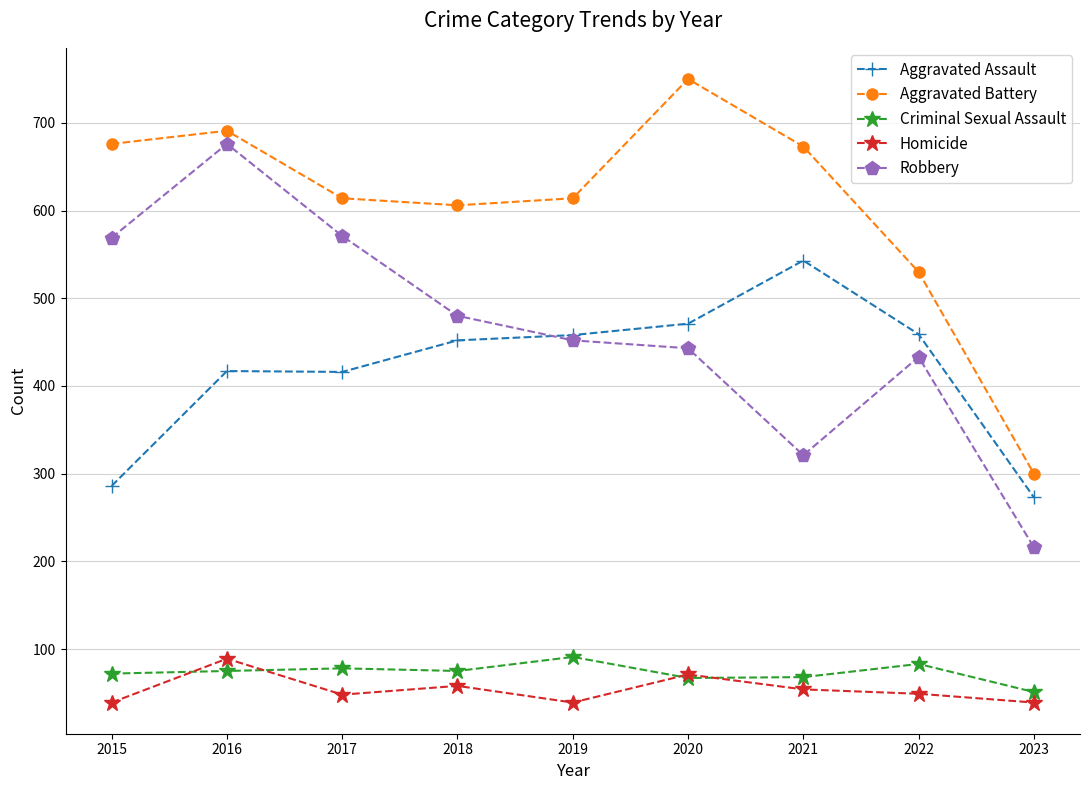

What is the value of the Aggravated Assault point at the 5th from the left?

458